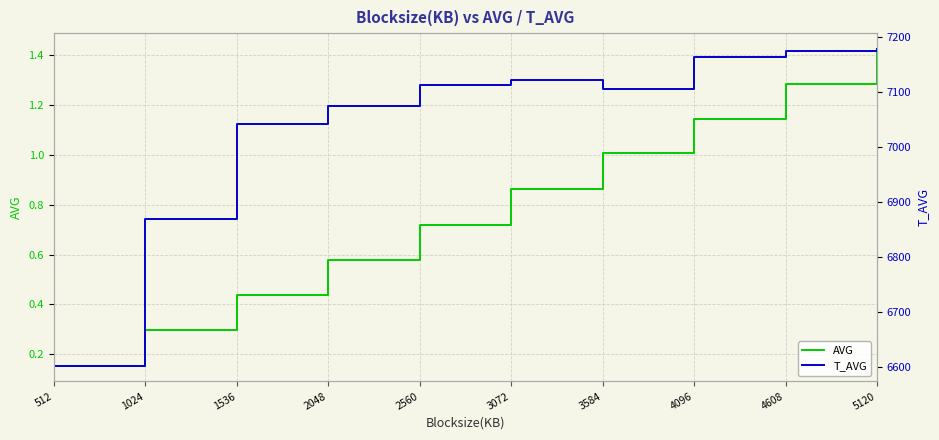

Reading left to right, list all the values displayed in this chart.

AVG: 512=0.2	1024=0.3	1536=0.4	2048=0.6	2560=0.7	3072=0.9	3584=1.0	4096=1.1	4608=1.3	5120=1.4
T_AVG: 512=6602.0	1024=6868.0	1536=7041.0	2048=7075.0	2560=7113.0	3072=7122.0	3584=7106.0	4096=7164.0	4608=7174.0	5120=7179.0